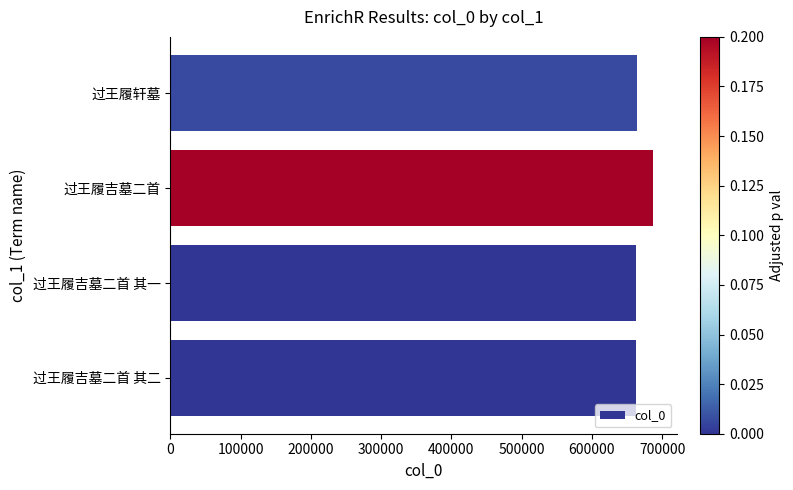

What is the minimum value shown in the chart?

662964